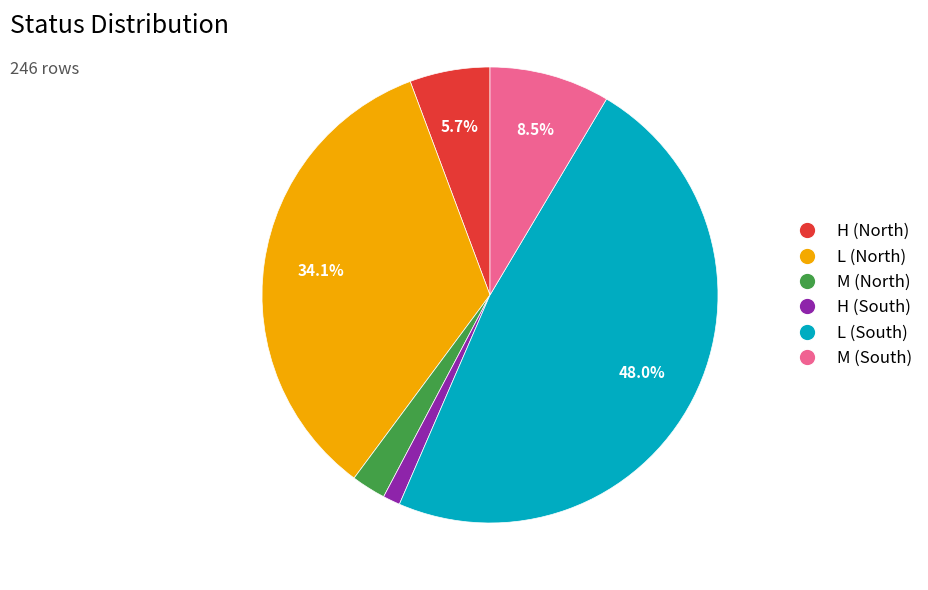

Does any single category account for the majority?

No